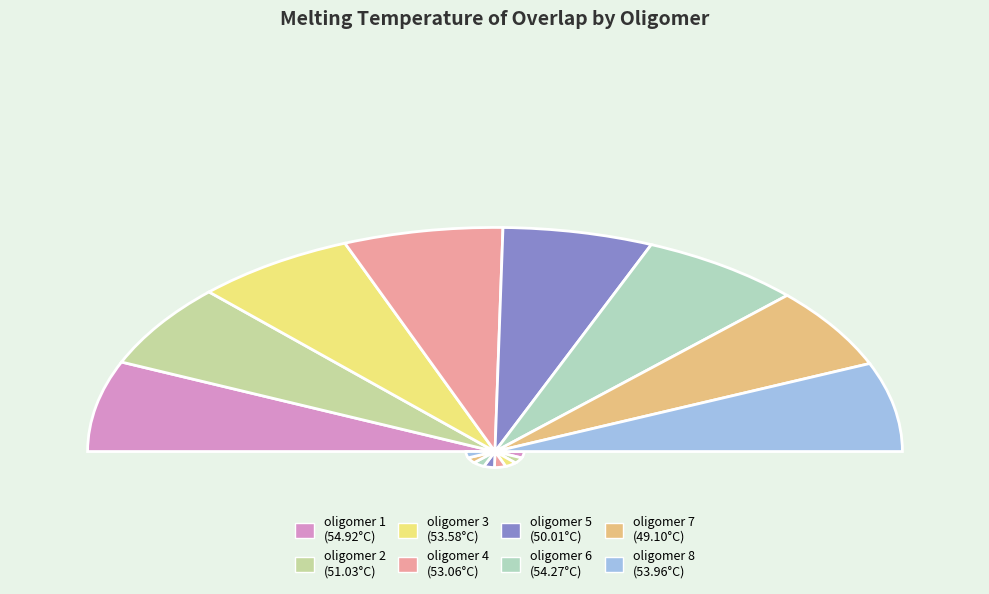

What portion of the pie excludes oligomer 3?

87.2%